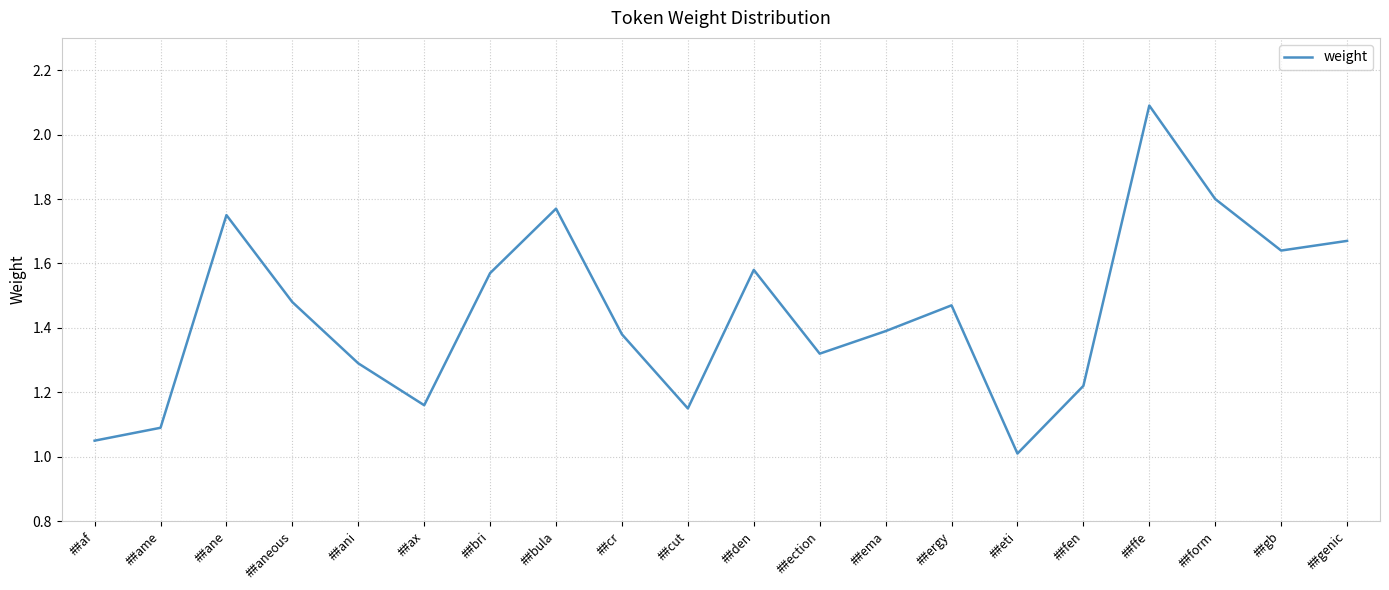

The chart shows a value of 1.9 at ##cr. True or false?

False